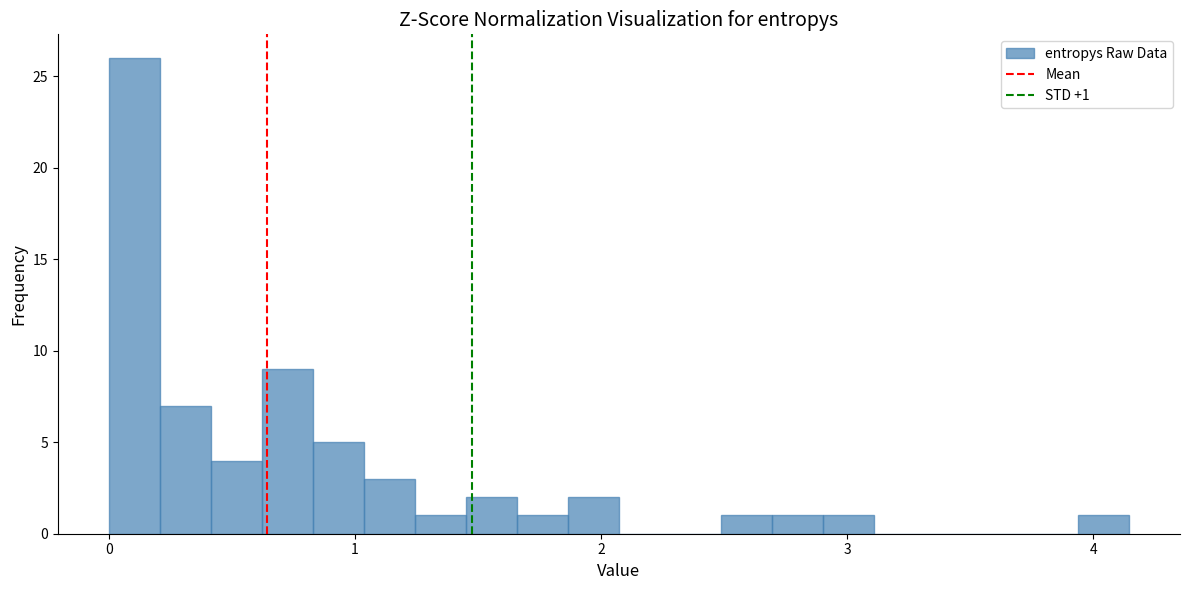

Around what value on the x-axis is the tallest bar? Give the approximate position of its centre, as read against the axis.

0.1